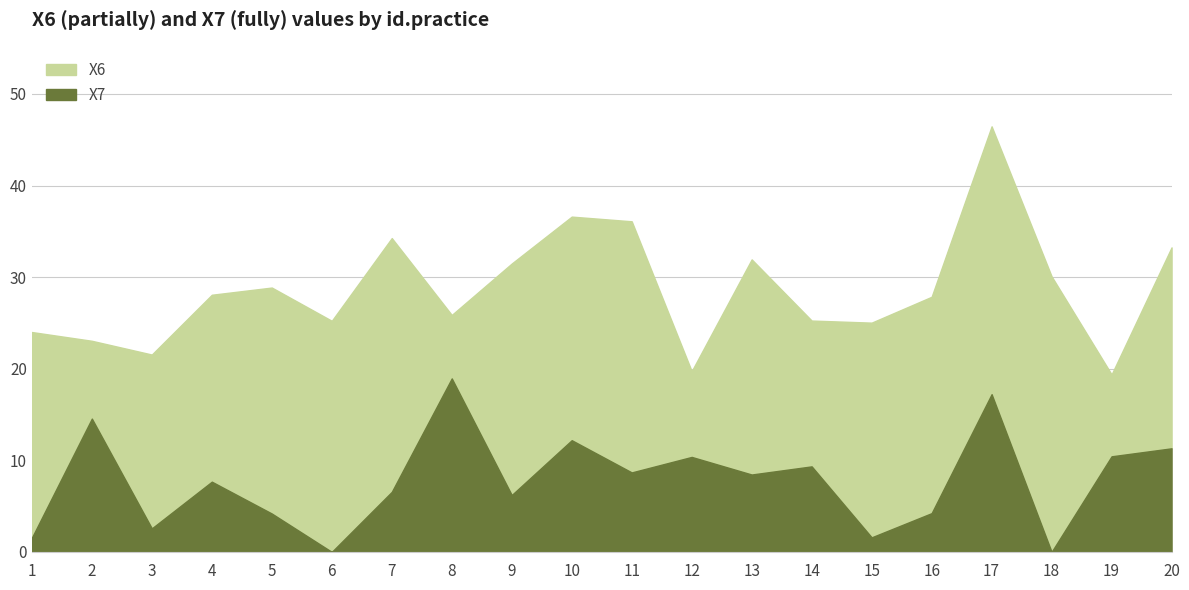

What is the average value of the X6 series?

28.7